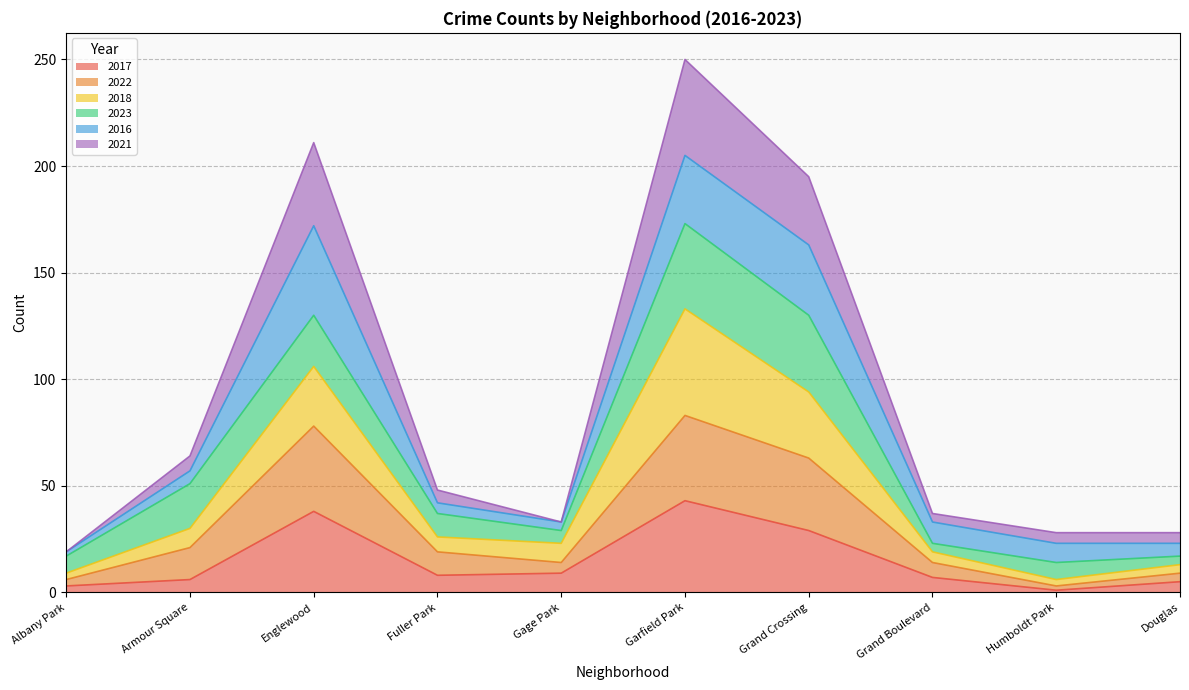

What is the maximum value for 2017?

43